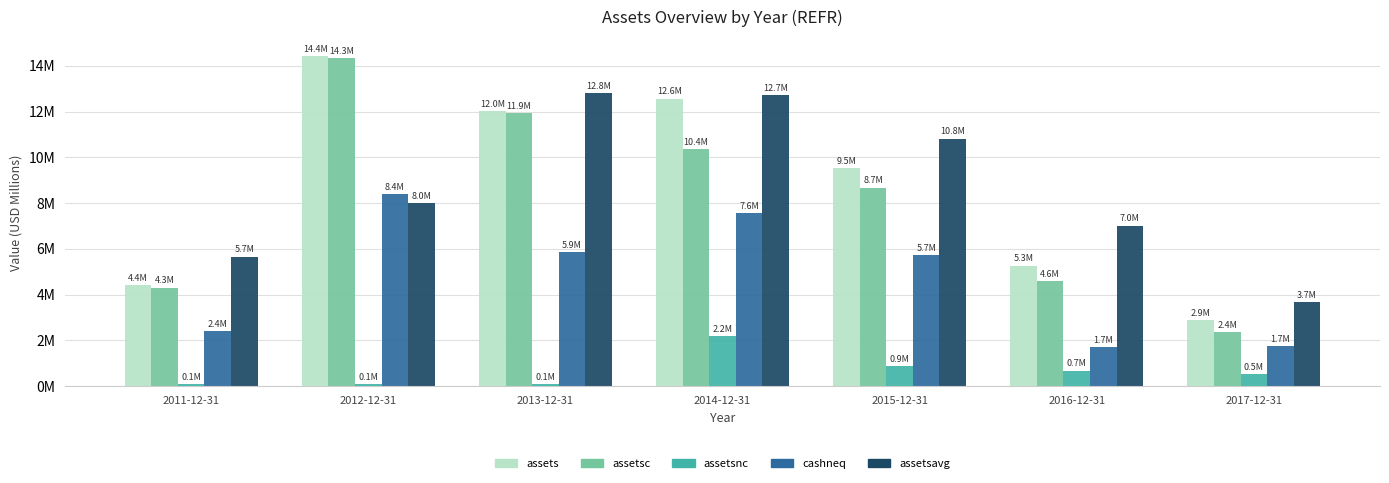

Read the assetsavg value at 2013-12-31.

12.8